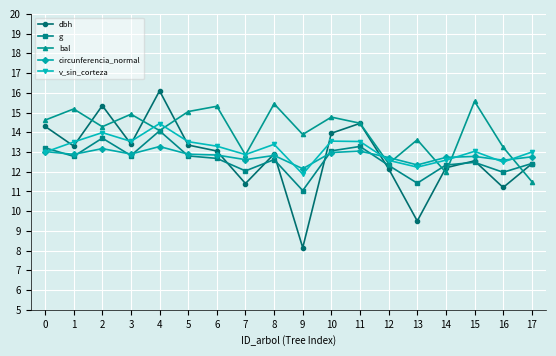

Where is the first local minimum for v_sin_corteza?

3